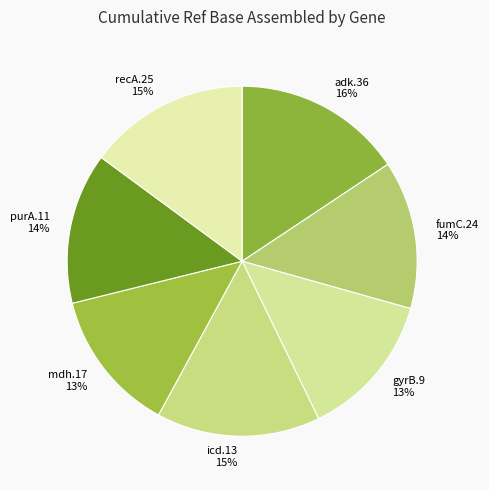

To the nearest percent, what is the combined percentage of icd.13 and fumC.24?

29%